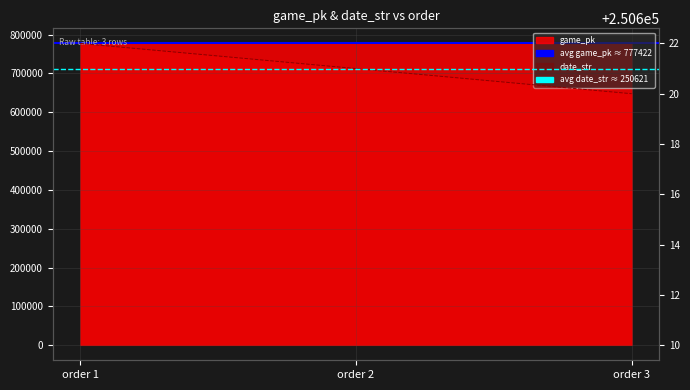

The avg date_str (250621.0) series shows 250621.0 at order 1. True or false?

True